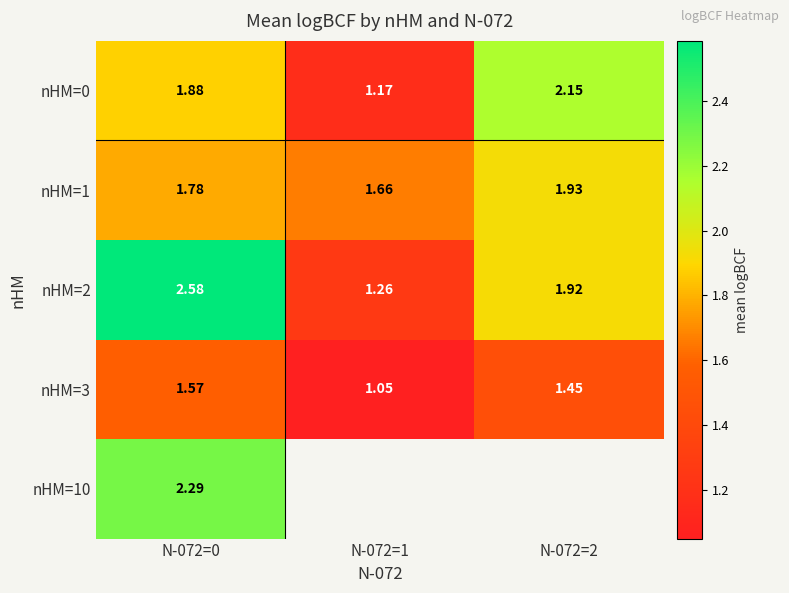

Is the value of nHM=1 at N-072=0 greater than the value of nHM=10 at N-072=0?

No